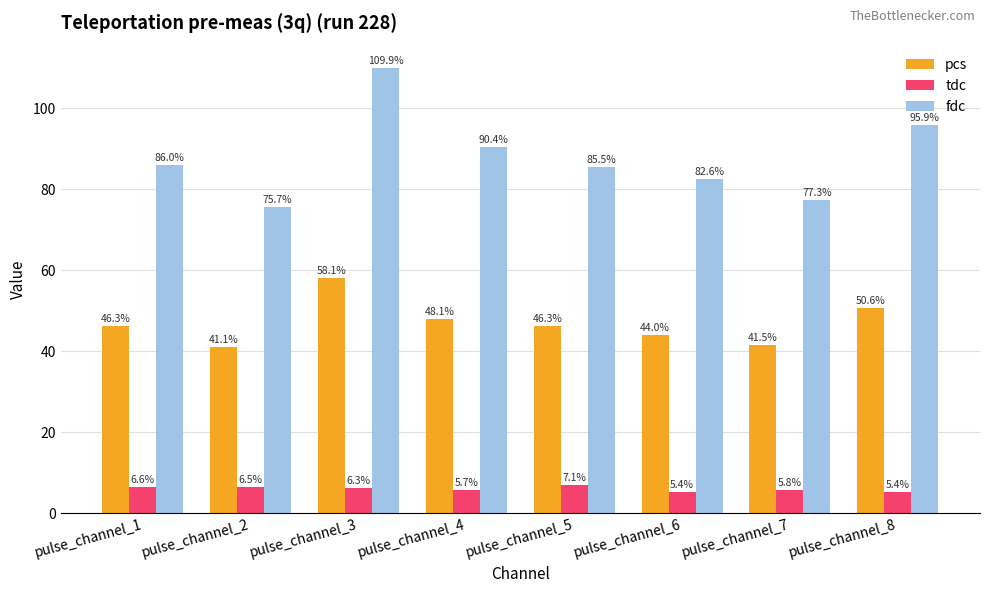

How many bars are there in each group?

3